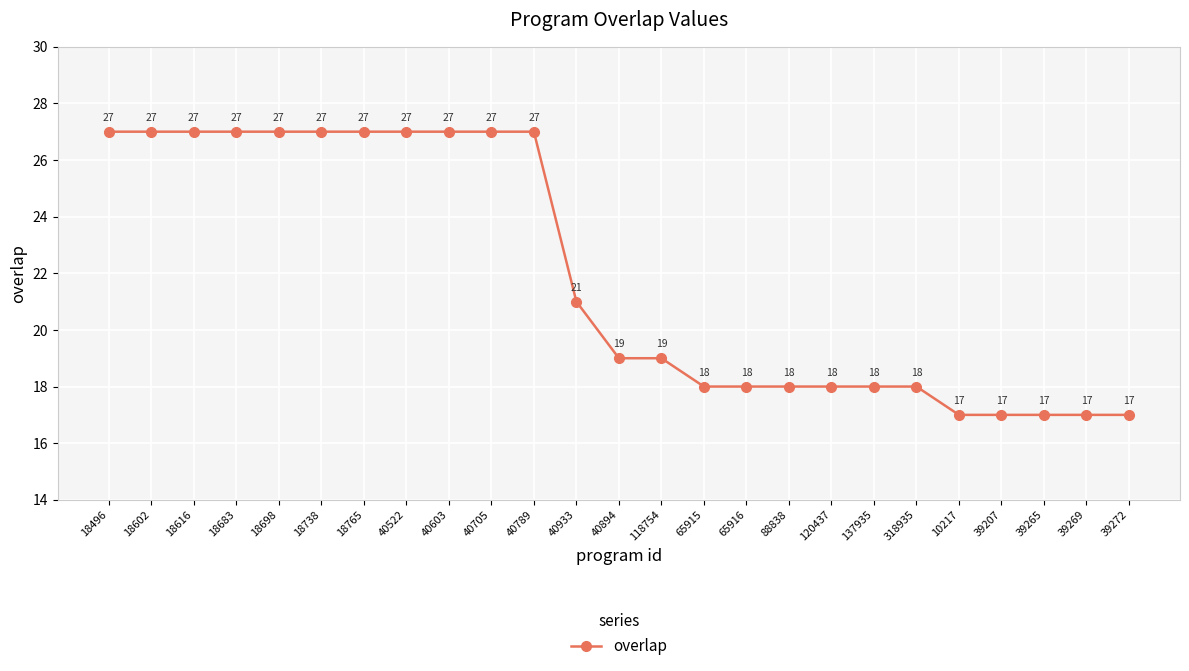

Reading right to left, extract all data points from this chart.

17	17	17	17	17	18	18	18	18	18	18	19	19	21	27	27	27	27	27	27	27	27	27	27	27